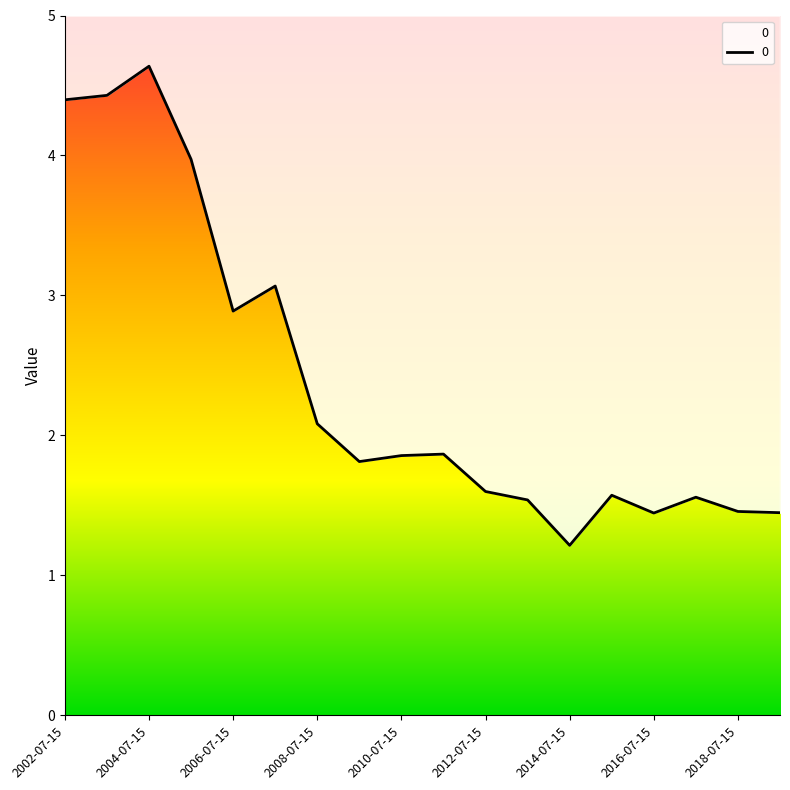

Count the number of categories in the chart.

18